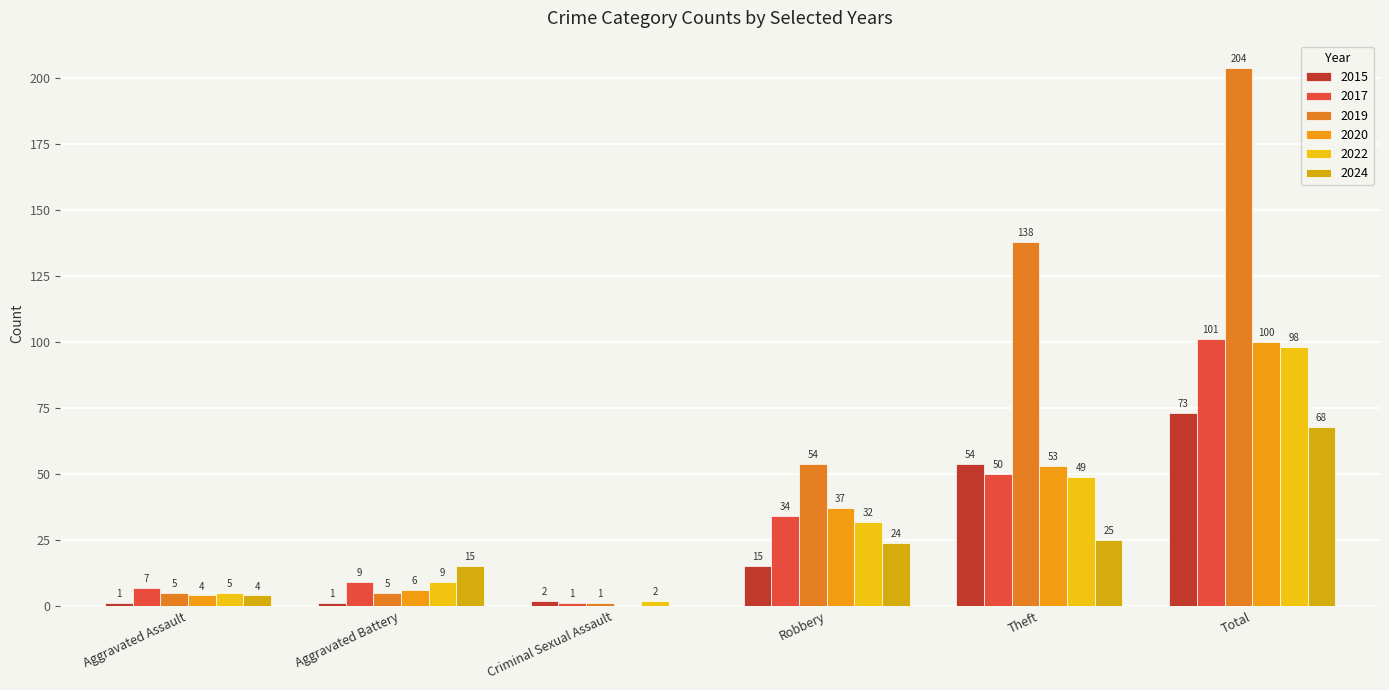

Between Aggravated Assault and Total, which series saw the biggest shift?

2019